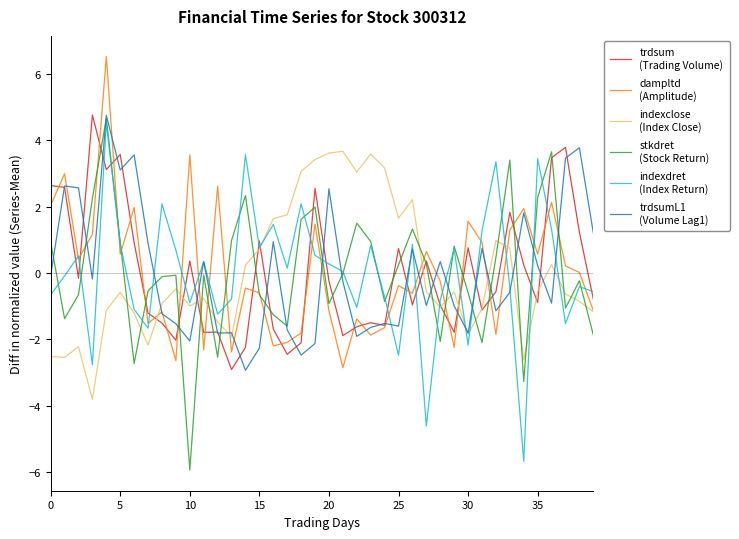

What is the minimum value shown in the chart?

-5.9